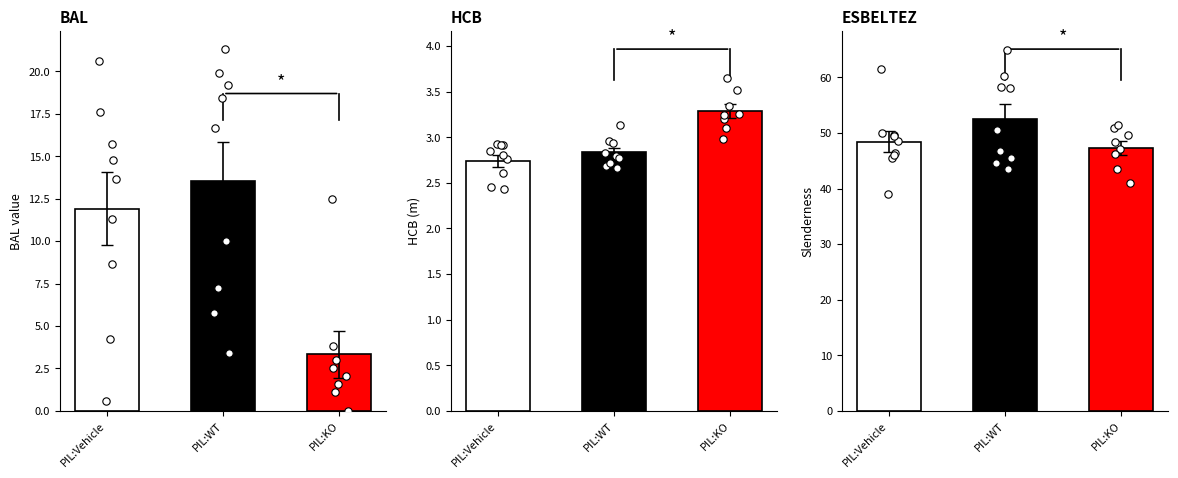

Which series has the widest spread of Y values?

esbeltez